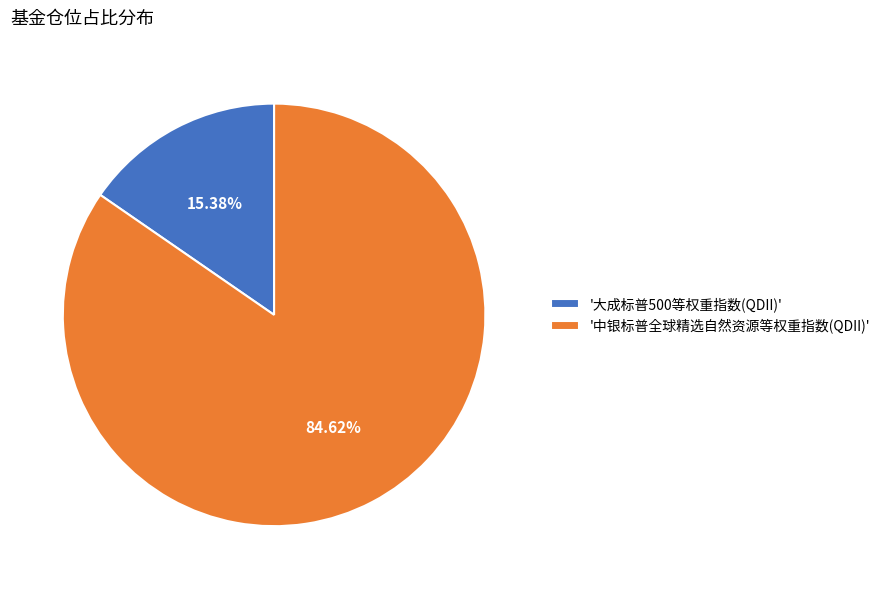

What is the smallest slice in the pie chart?

'大成标普500等权重指数(QDII)'